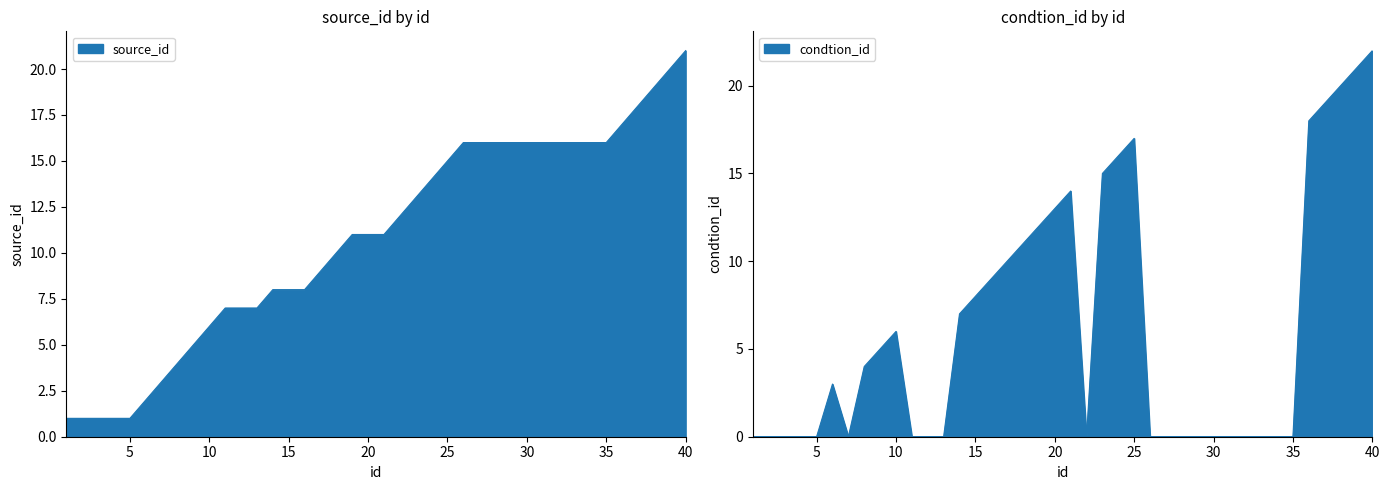

What is the greatest value displayed?

22